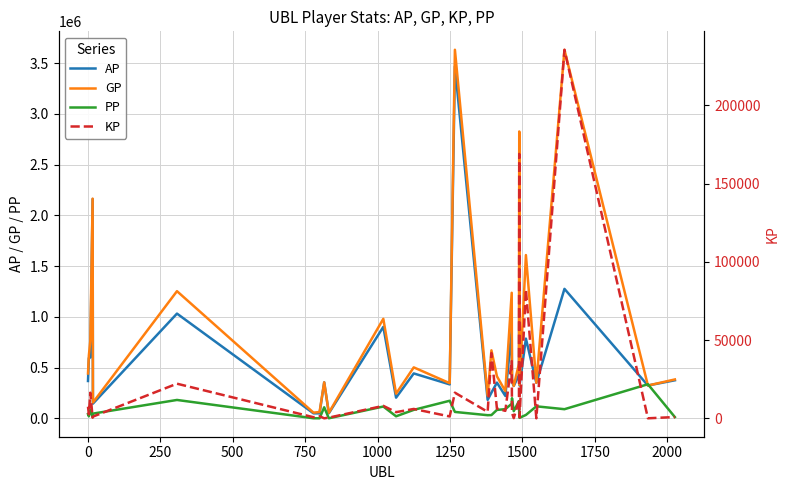

True or false: GP and AP cross at least once.

False